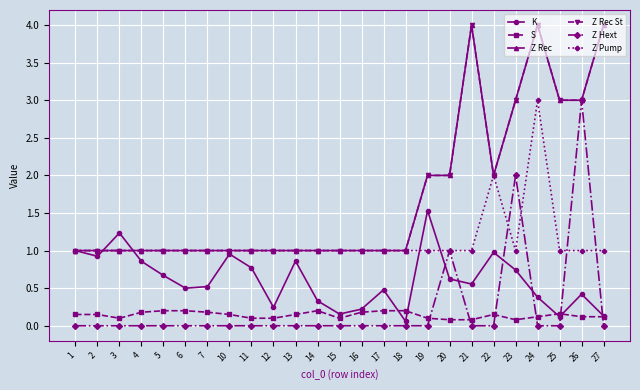

Is this an area chart (filled region under the line)?

No